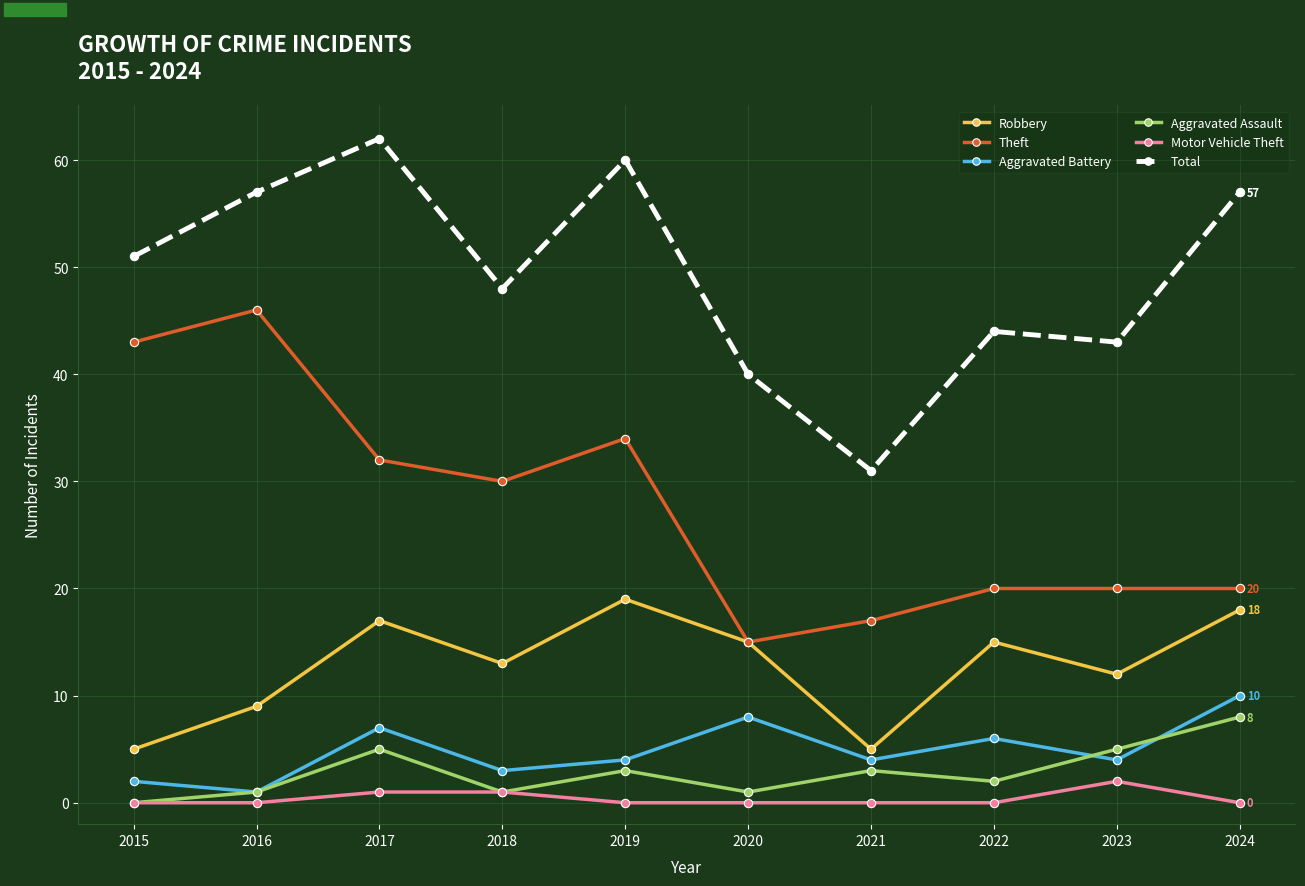

Which series has the largest total across all categories?

Total